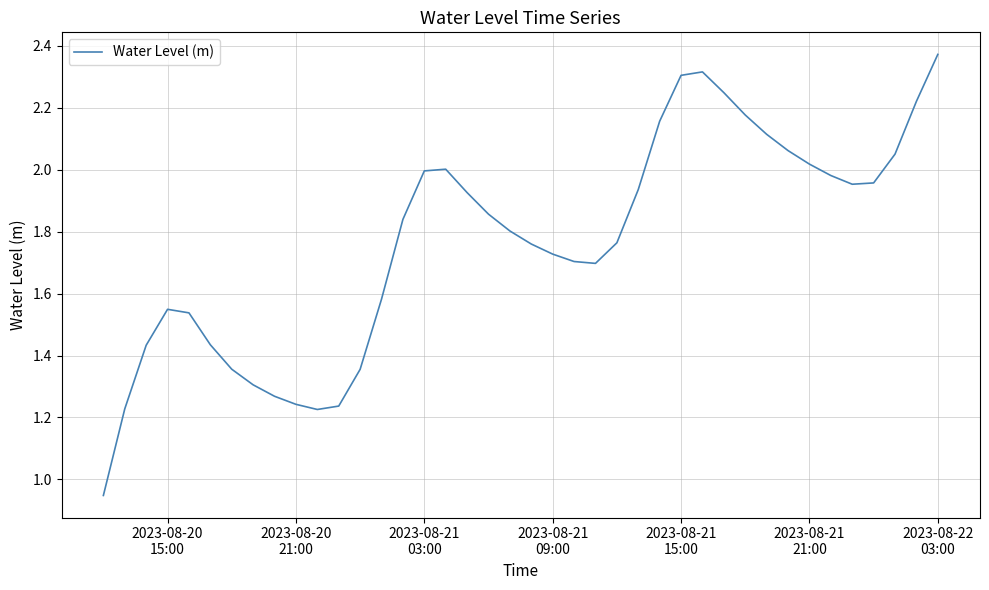

Reading right to left, transcribe all the data shown in this chart.

2.4	2.2	2.1	2.0	2.0	2.0	2.0	2.1	2.1	2.2	2.2	2.3	2.3	2.2	1.9	1.8	1.7	1.7	1.7	1.8	1.8	1.9	1.9	2.0	2.0	1.8	1.6	1.4	1.2	1.2	1.2	1.3	1.3	1.4	1.4	1.5	1.5	1.4	1.2	0.9